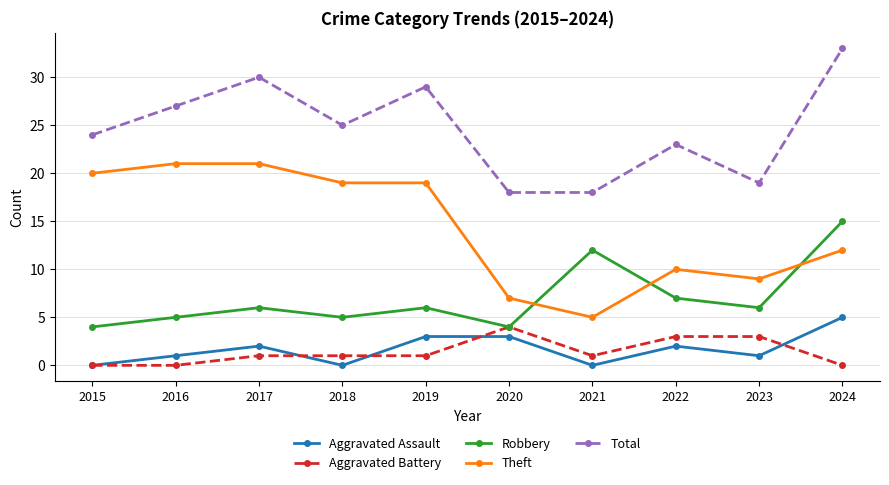

Reading right to left, transcribe all the data shown in this chart.

Aggravated Assault: 2024=5	2023=1	2022=2	2021=0	2020=3	2019=3	2018=0	2017=2	2016=1	2015=0
Aggravated Battery: 2024=0	2023=3	2022=3	2021=1	2020=4	2019=1	2018=1	2017=1	2016=0	2015=0
Robbery: 2024=15	2023=6	2022=7	2021=12	2020=4	2019=6	2018=5	2017=6	2016=5	2015=4
Theft: 2024=12	2023=9	2022=10	2021=5	2020=7	2019=19	2018=19	2017=21	2016=21	2015=20
Total: 2024=33	2023=19	2022=23	2021=18	2020=18	2019=29	2018=25	2017=30	2016=27	2015=24